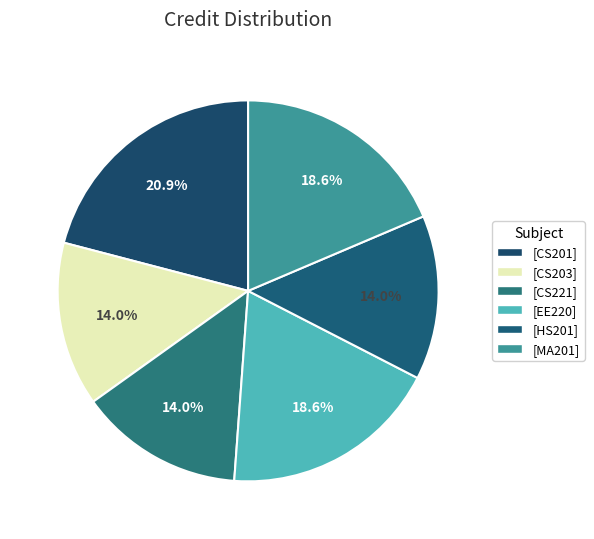

How many segments does this pie chart have?

6